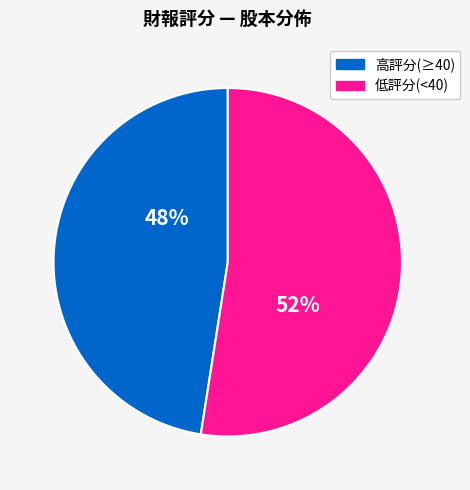

Does any single category account for the majority?

Yes